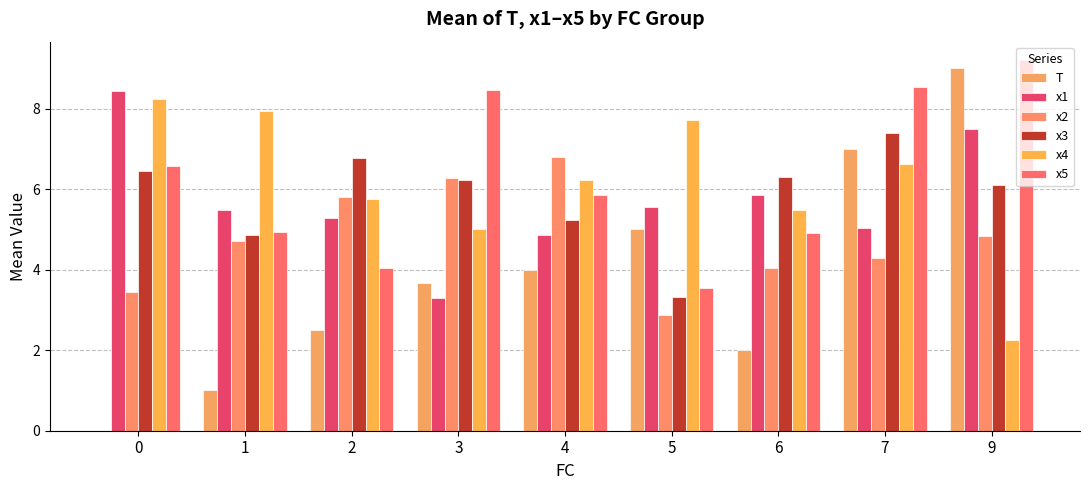

Which series changed the most between 2 and 6?

x2